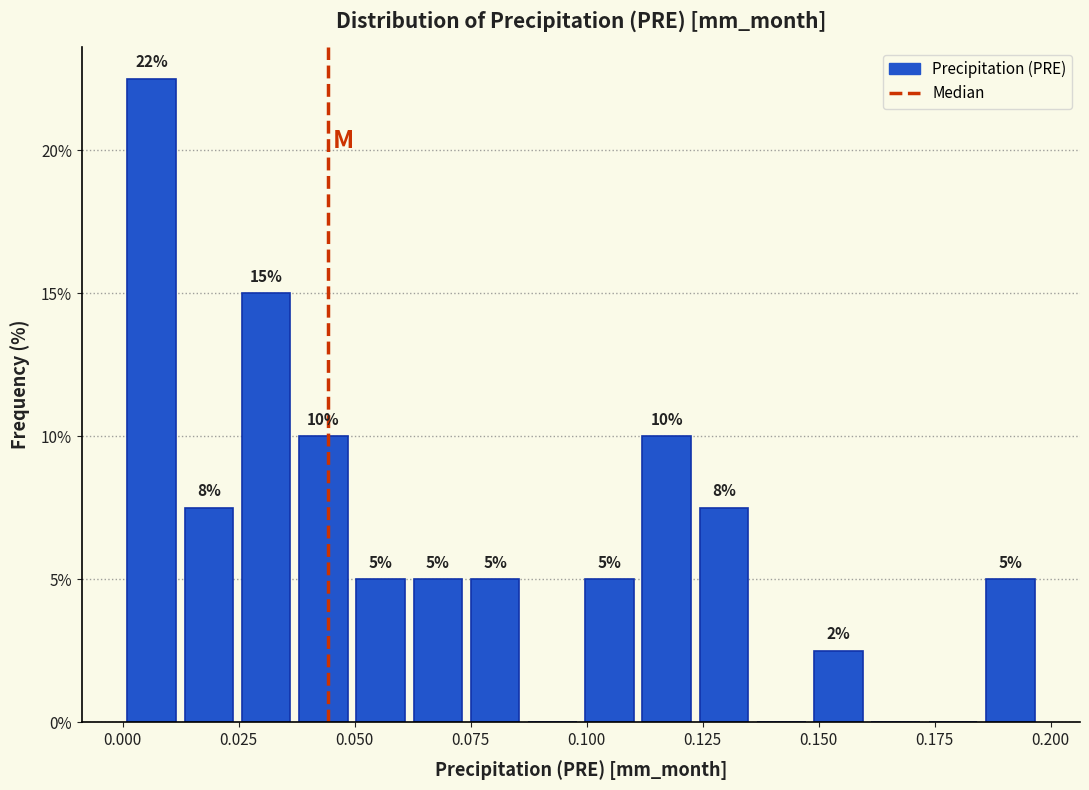

Around what value on the x-axis is the tallest bar? Give the approximate position of its centre, as read against the axis.

0.005